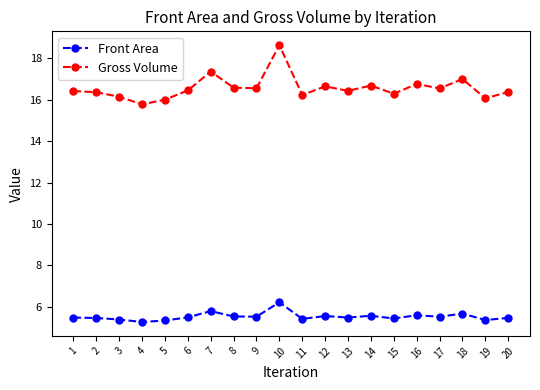

At how many categories does at least one series exceed 12?

20